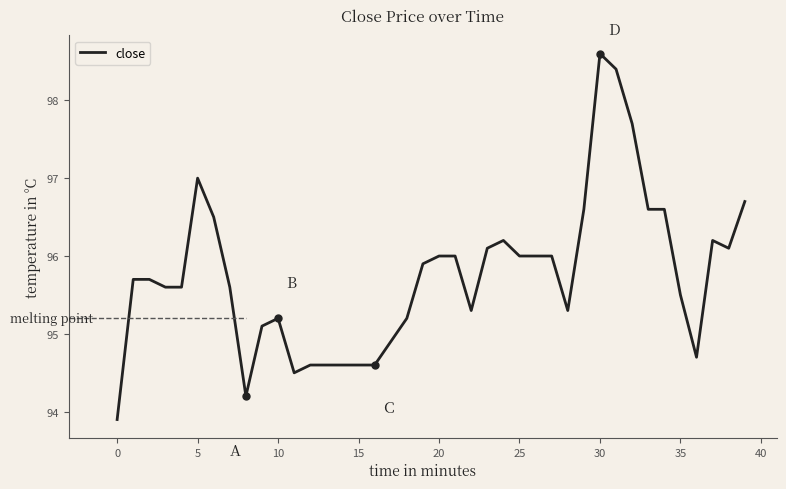

What is the minimum value shown in the chart?

93.9